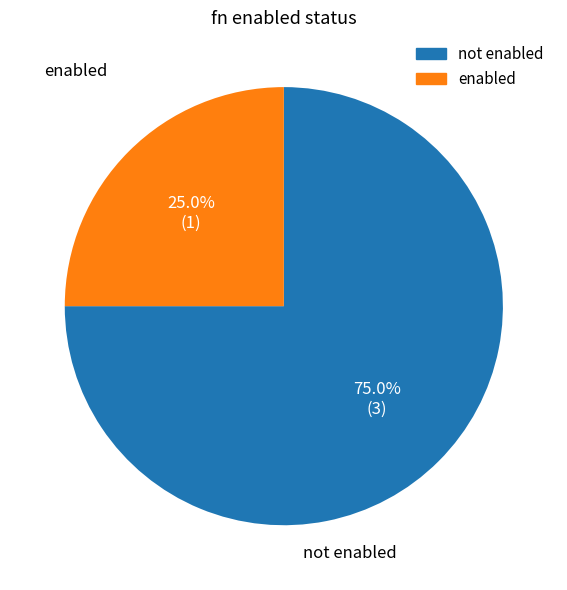

How many slices are in this pie chart?

2